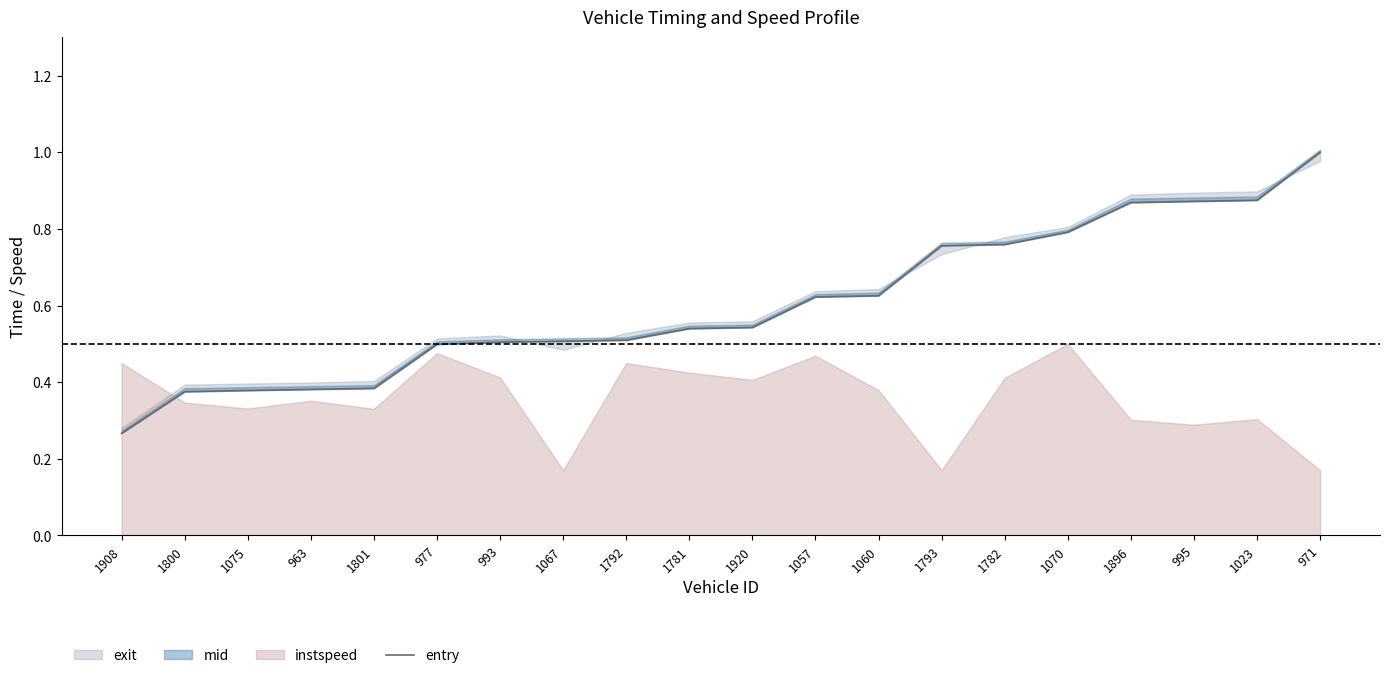

What is the difference between the values at 993 and 1070?

0.3